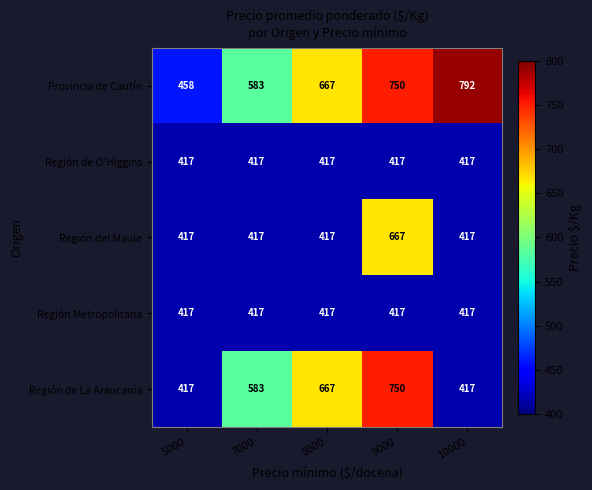

Count the number of data series in this chart.

5